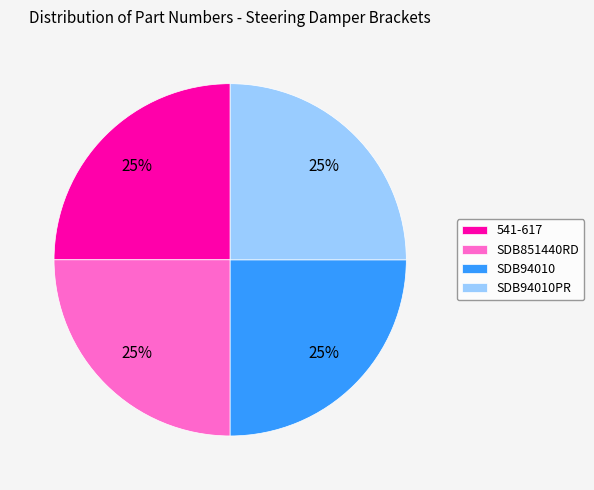

To the nearest percent, what is the average slice percentage?

25%